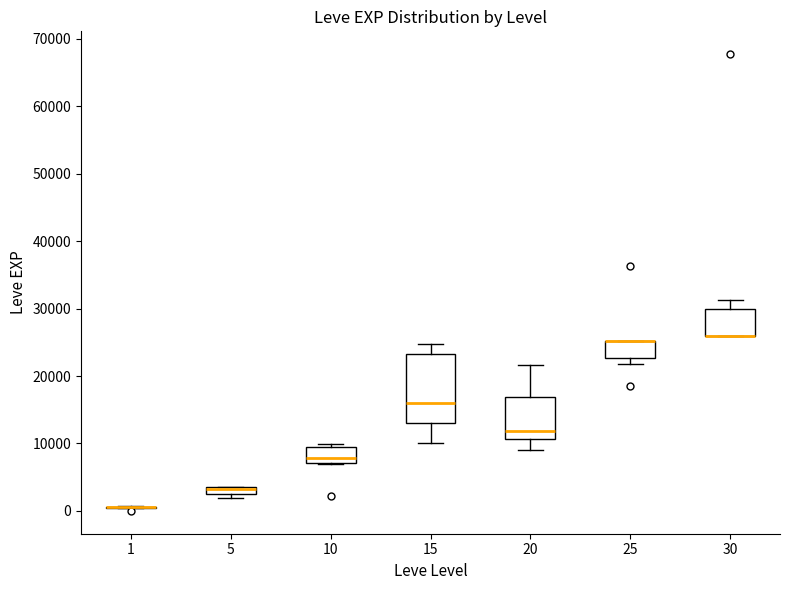

Where is the upper edge of the box at x = 5 on the y-axis? The values are not printed on the chart, so give them approximately, as read against the axis.

4000